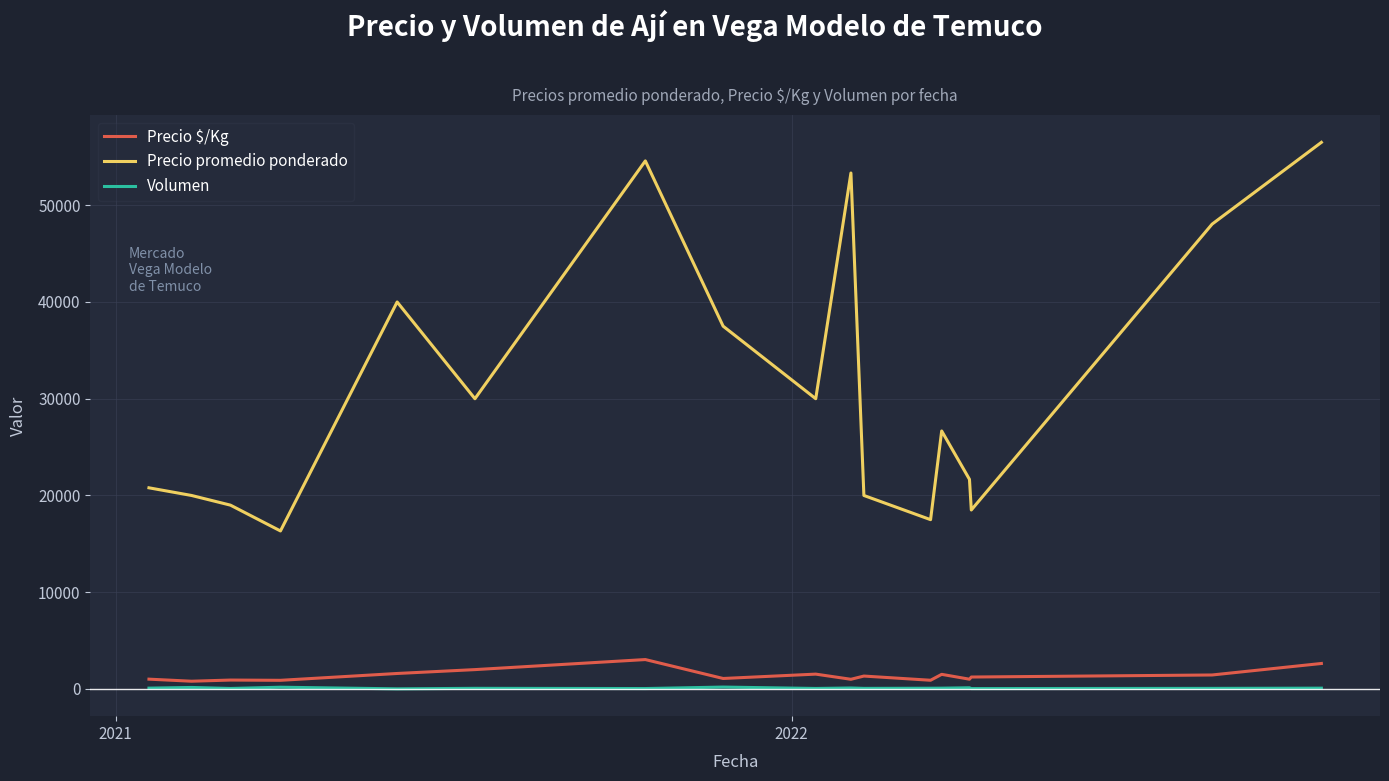

True or false: Precio promedio ponderado and Volumen intersect in this chart.

False